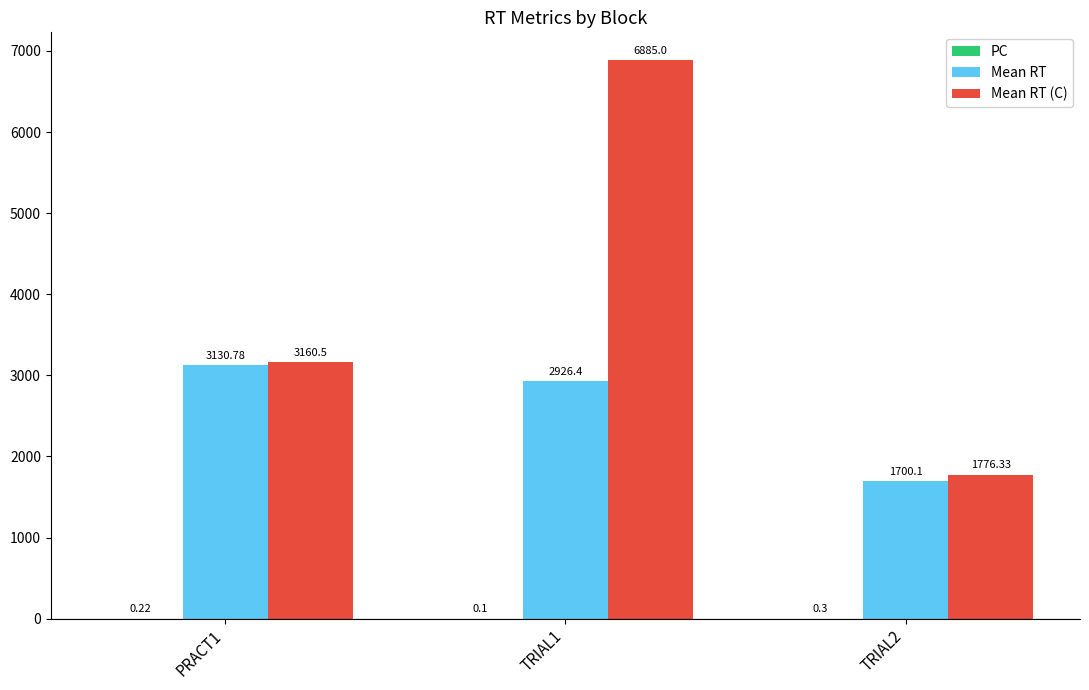

Which series changed the most between PRACT1 and TRIAL2?

Mean RT